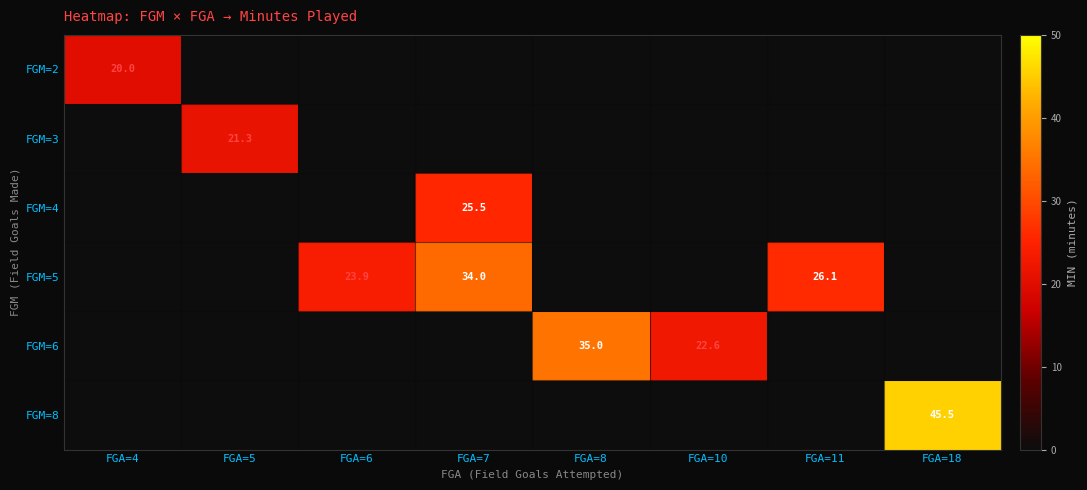

Which label corresponds to the largest value in the chart?

FGA=18